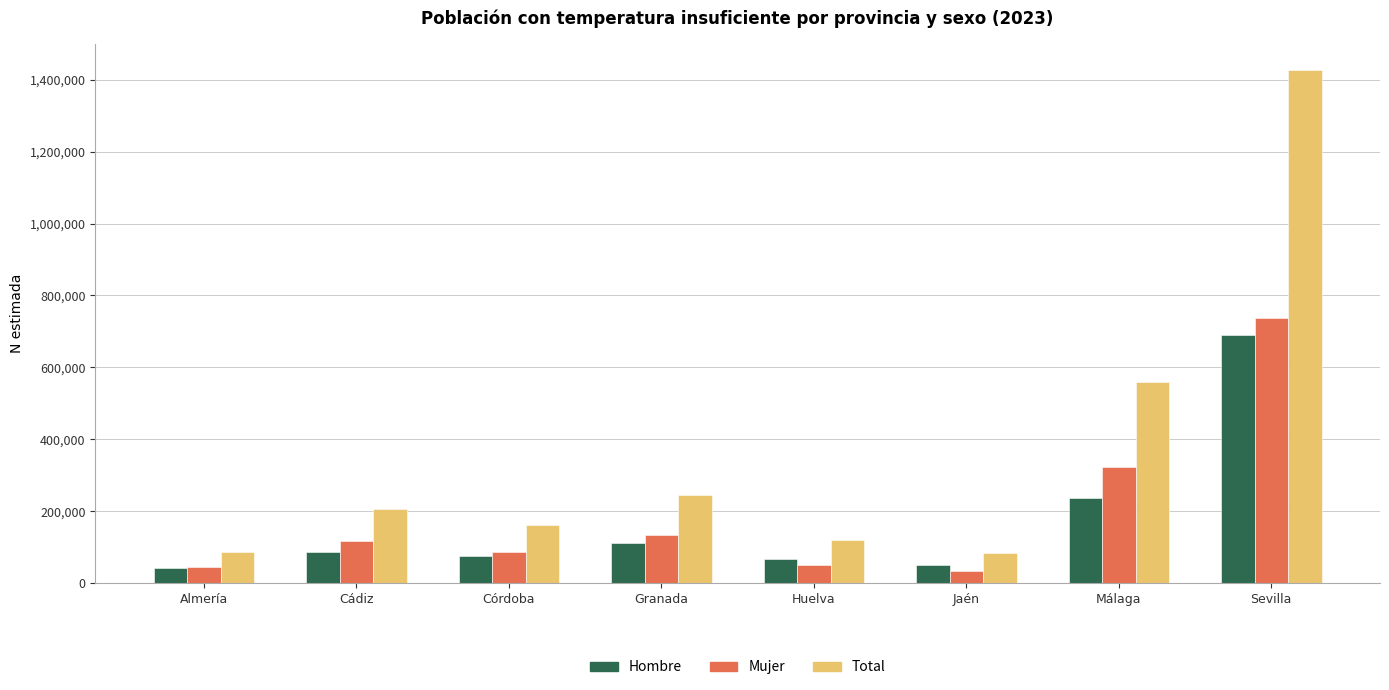

Is the value of Hombre at Huelva greater than the value of Total at Cádiz?

No